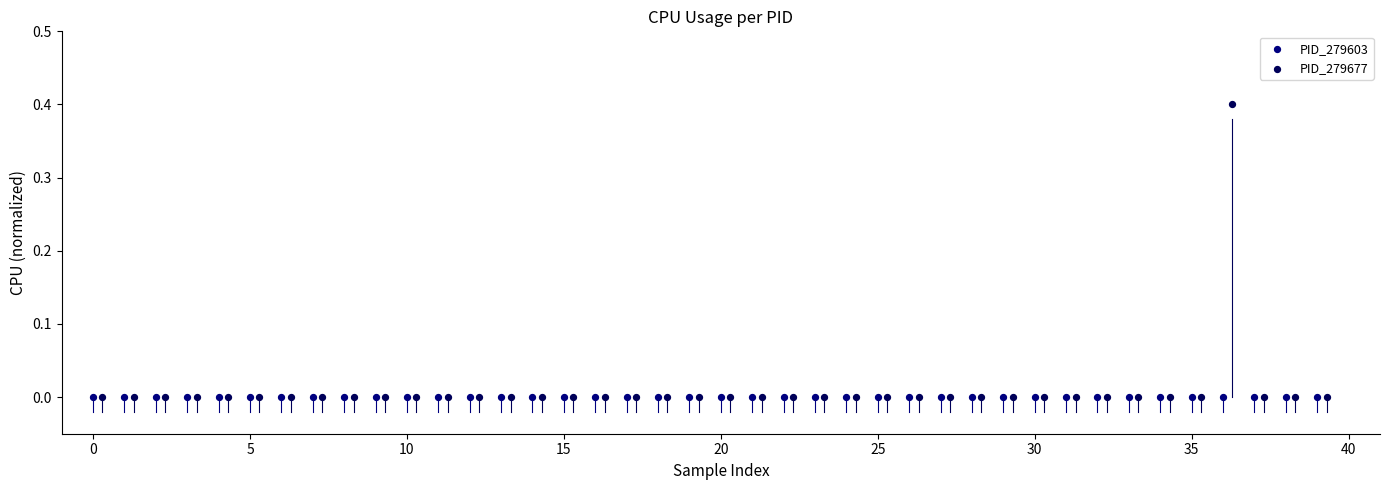

What are all the series names shown in the legend?

PID_279603, PID_279677